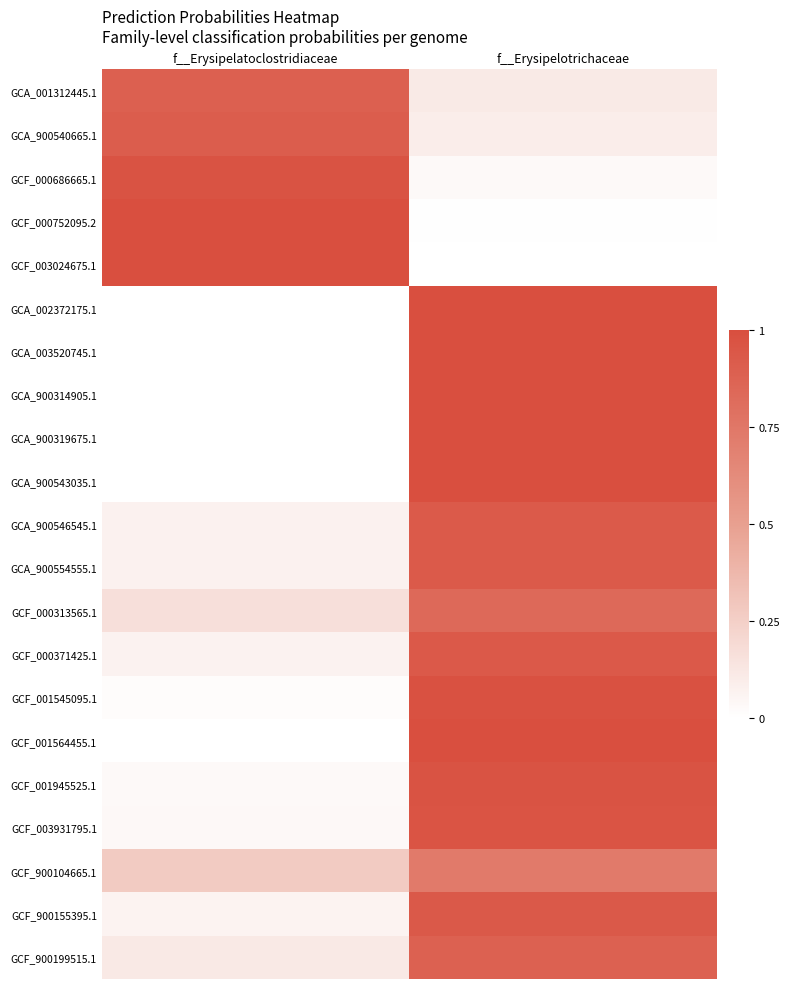

Which series has the largest range (max minus min)?

GCA_900314905.1